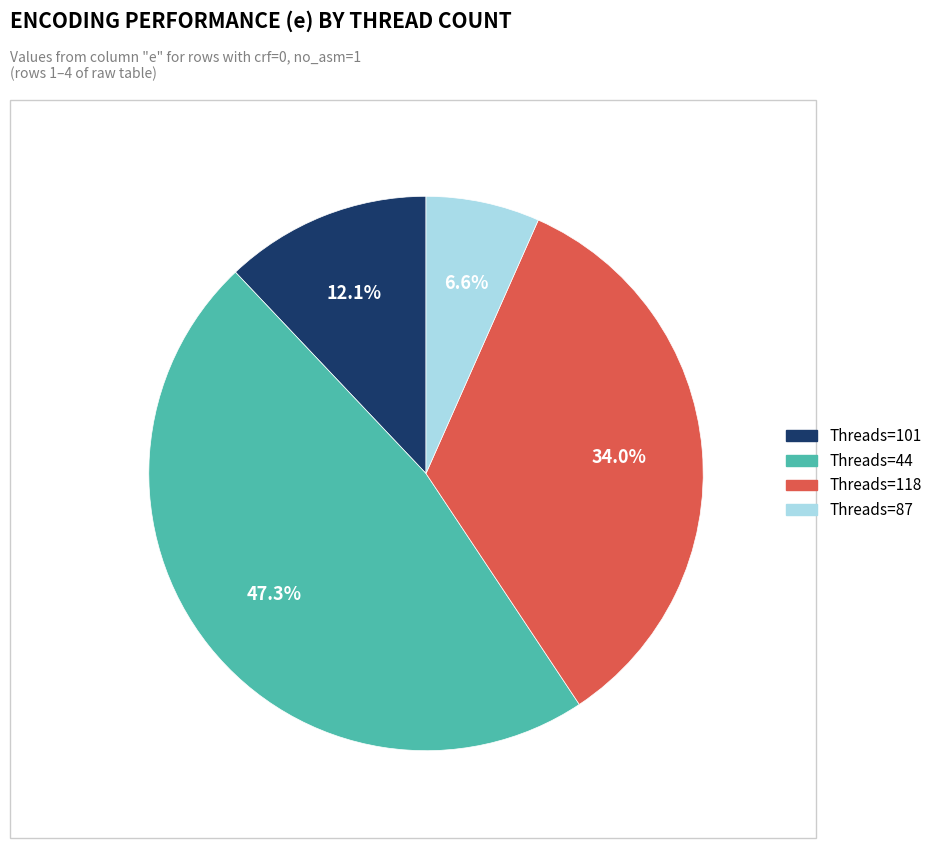

Rank the categories by value from highest to lowest.

Threads=44, Threads=118, Threads=101, Threads=87